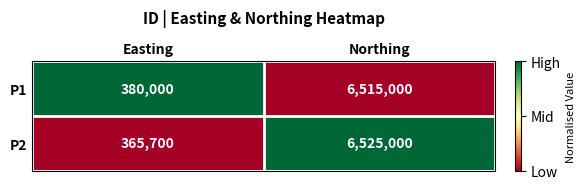

The P2 series shows 3562309 at Northing. True or false?

False